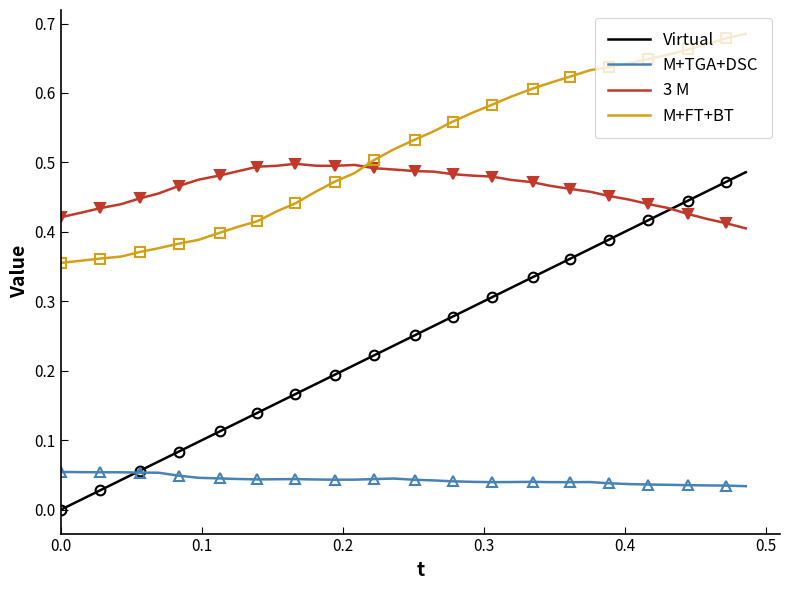

Does the chart have visible grid lines?

No